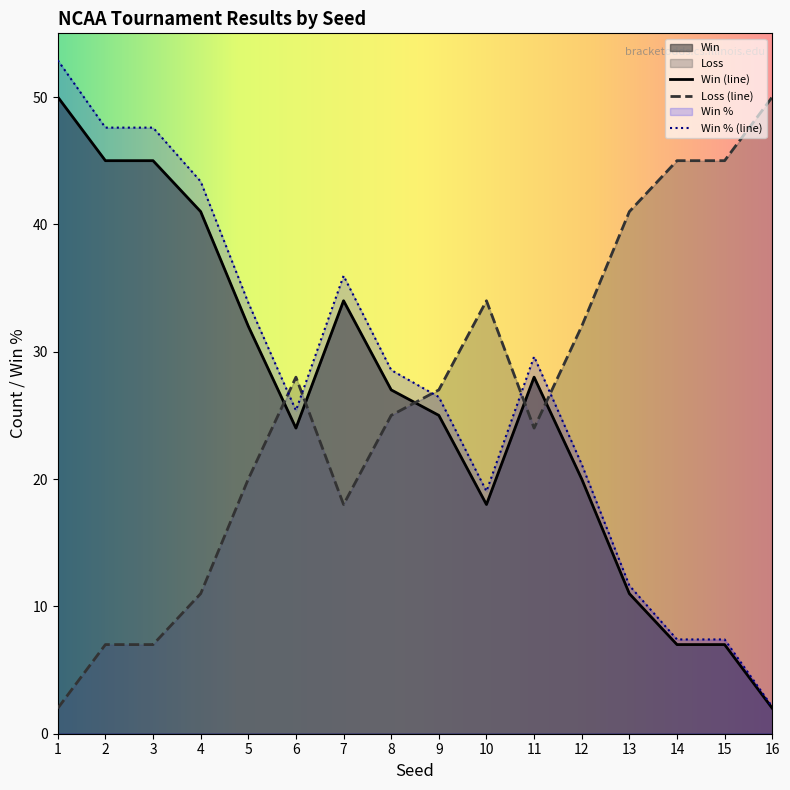

True or false: Win and Loss intersect in this chart.

True